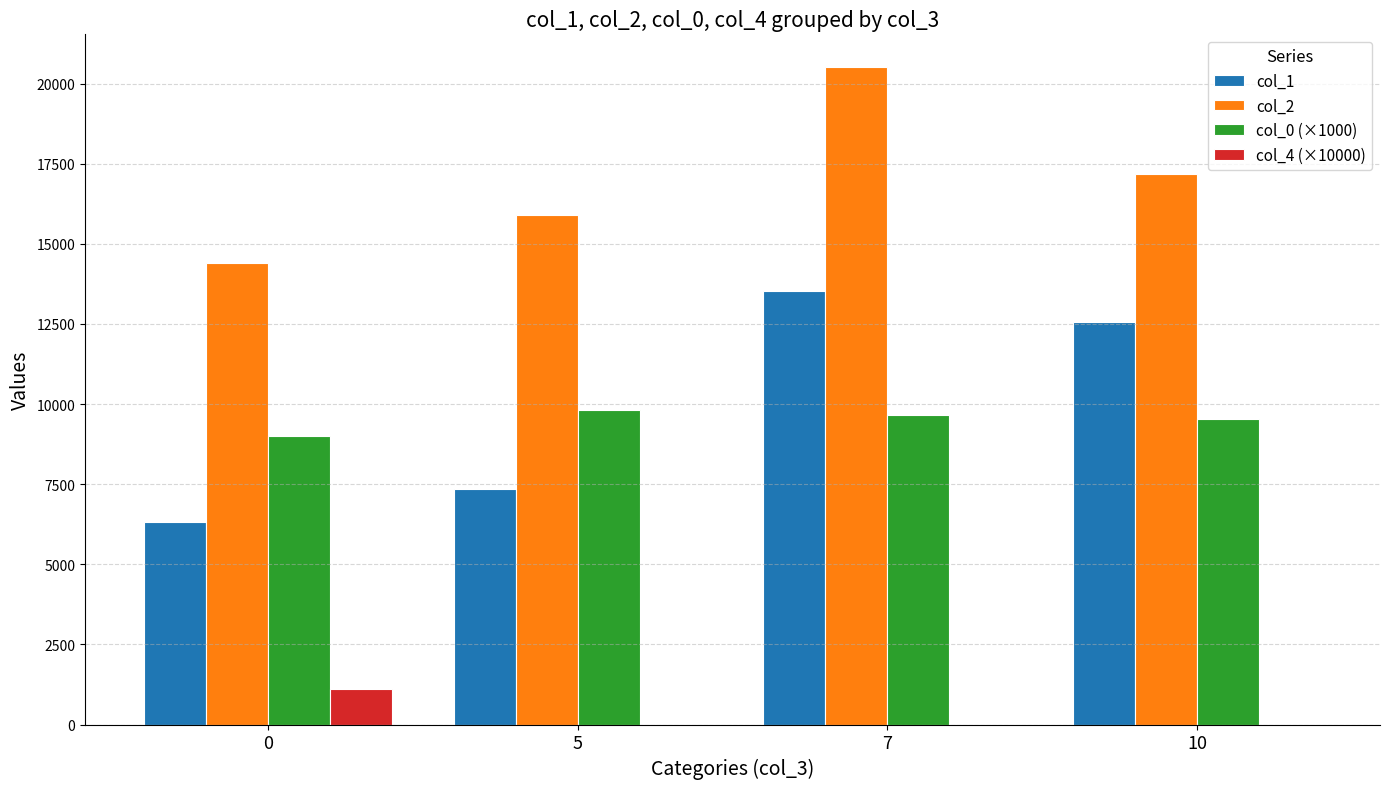

How many distinct data groups are displayed?

4